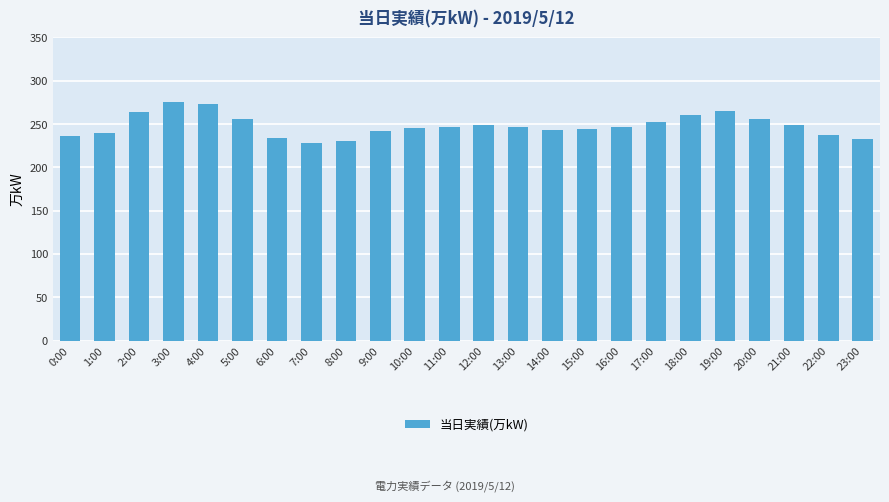

How many data points does each series have?

24